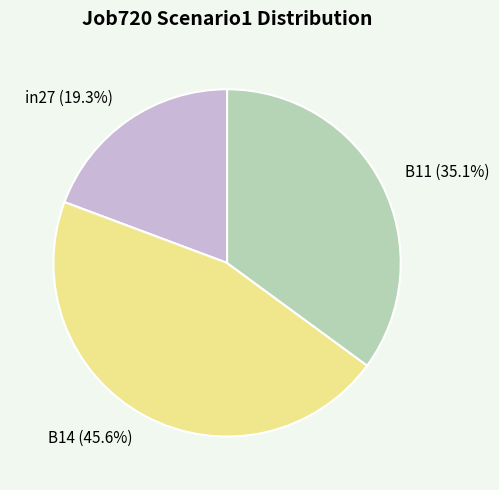

Does B11 account for over 50% of the chart?

No